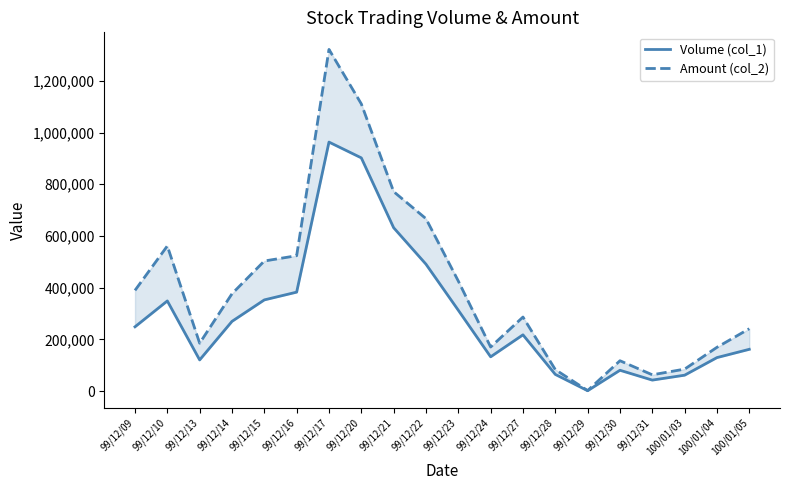

What is the spread (max minus min) of values at 99/12/14?

106700